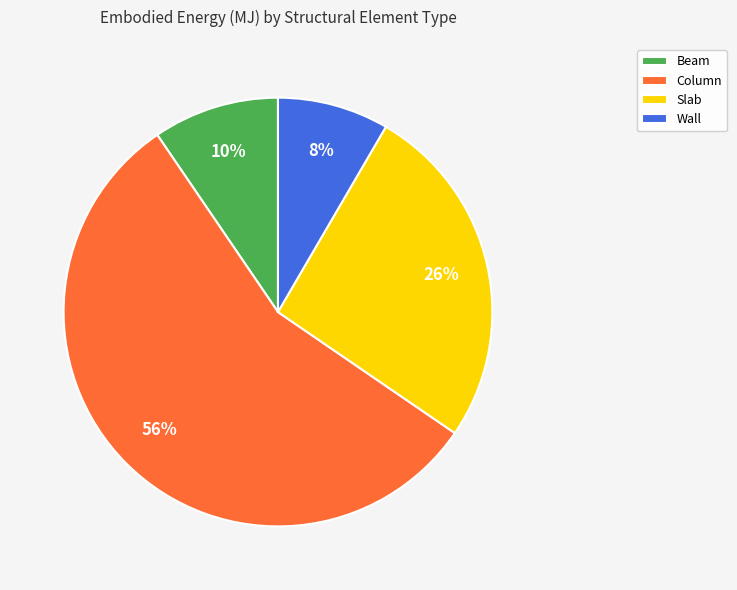

Which slice is the largest?

Column